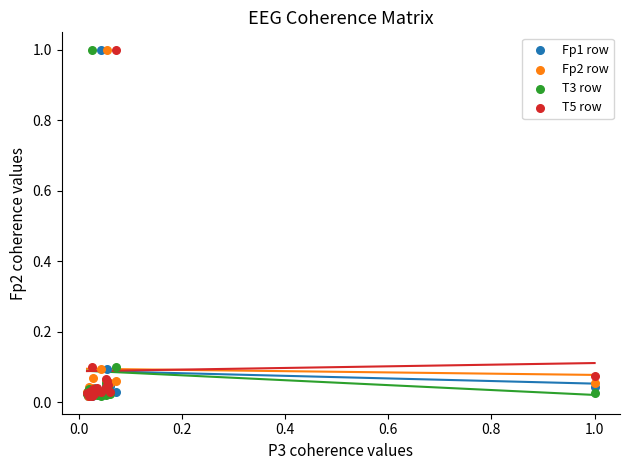

What are all the series names shown in the legend?

Fp1 row, Fp2 row, T3 row, T5 row